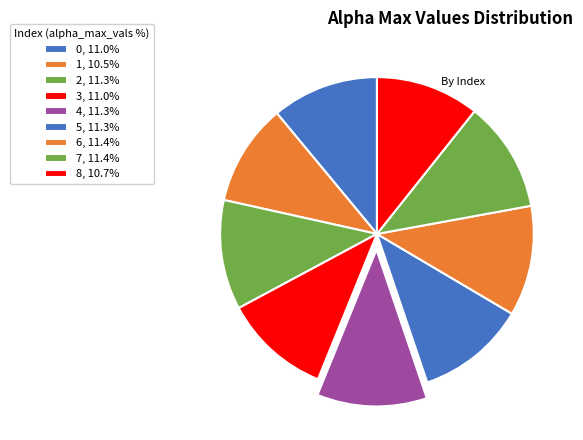

What percentage is the 4 slice, to the nearest percent?

11%